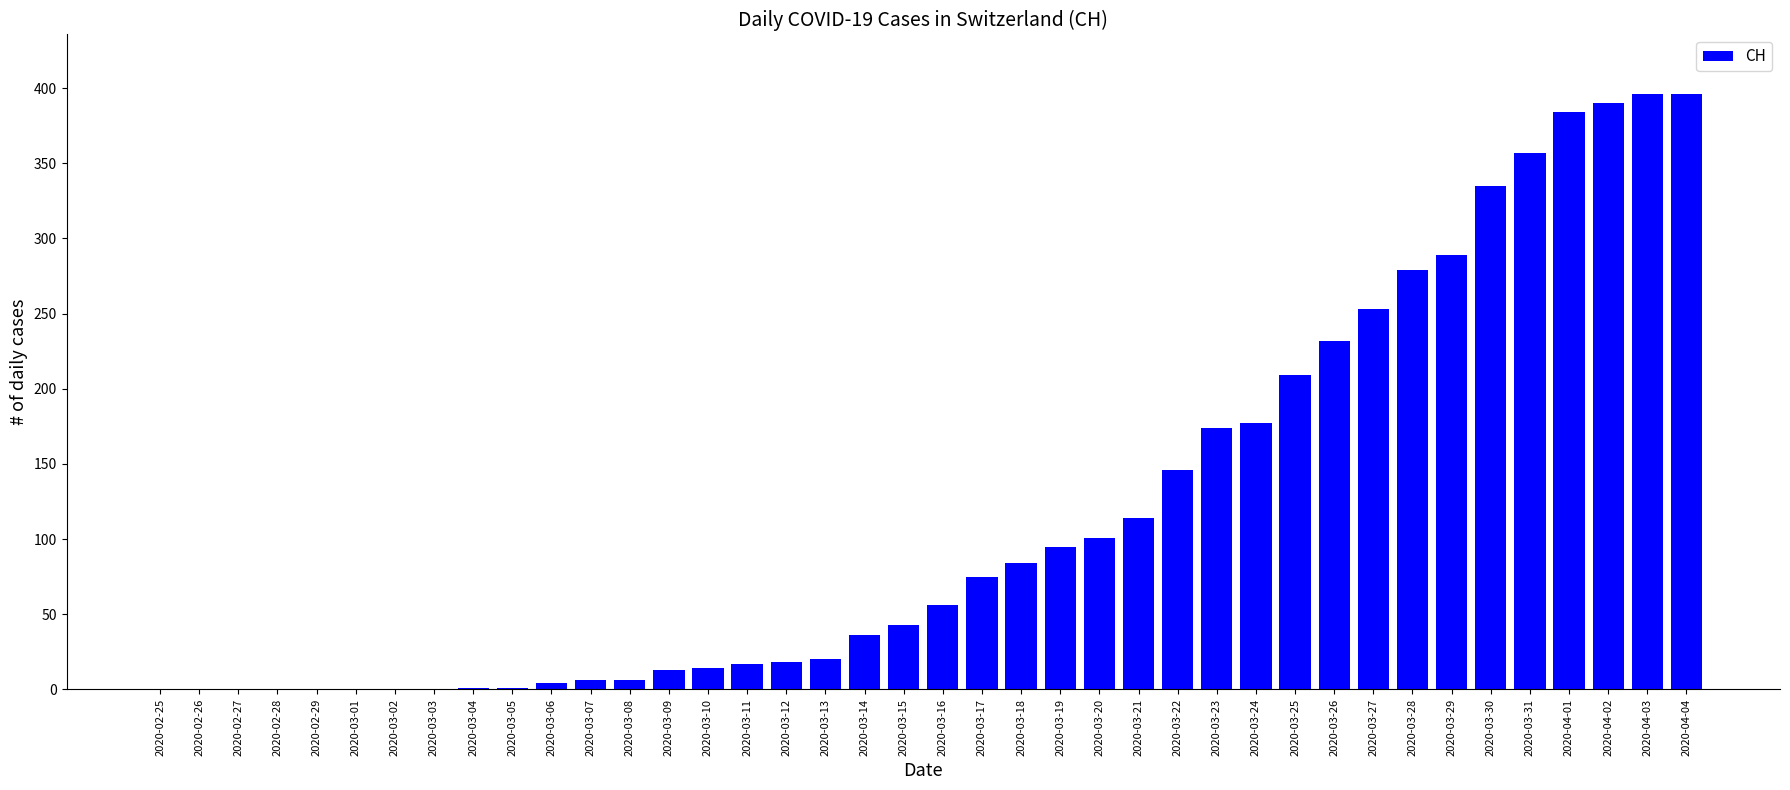

The chart shows a value of 162 at 2020-03-21. True or false?

False